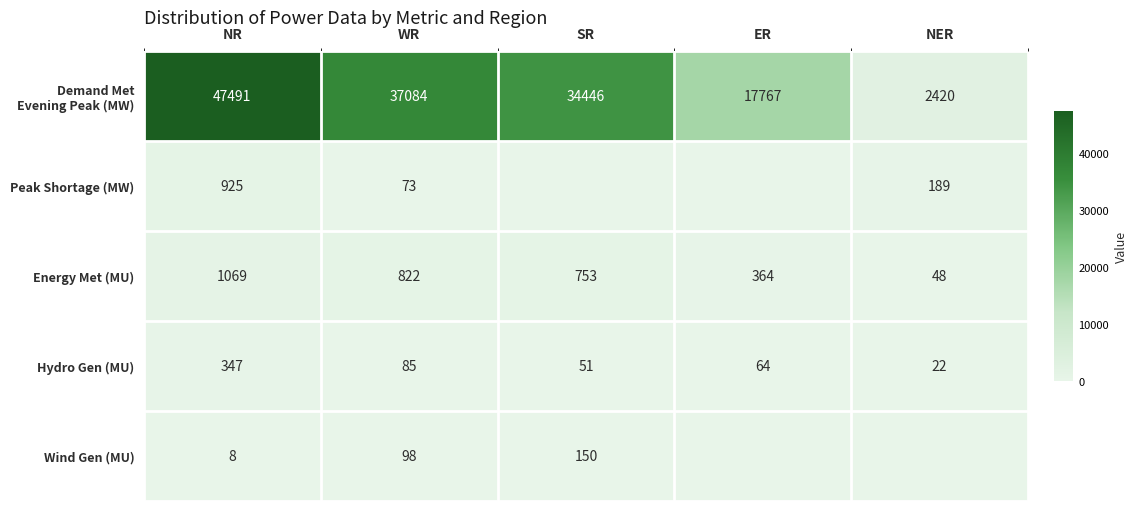

Read the Energy Met (MU) value at SR, to the nearest 10.

750